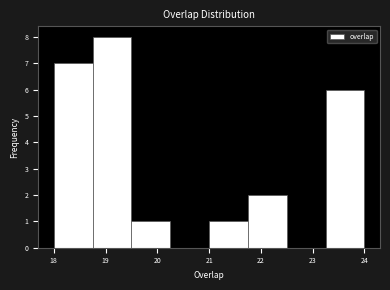

How tall is the bar that spans 21.75 to 22.50 on the x-axis? Neither the bar edges nor the heights are printed on the chart, so give them approximately, as read against the axes.

2